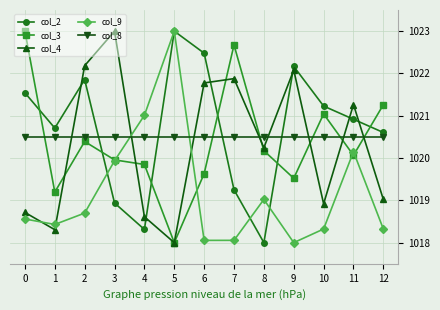

What is the maximum value for col_2?

1023.0